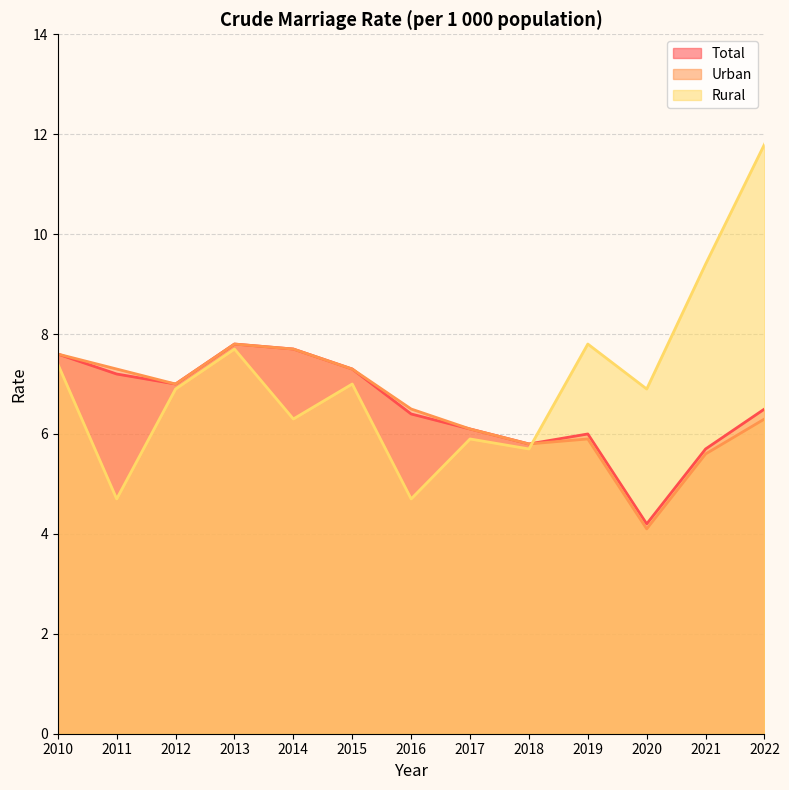

At which category does the chart reach its minimum across all series?

2020